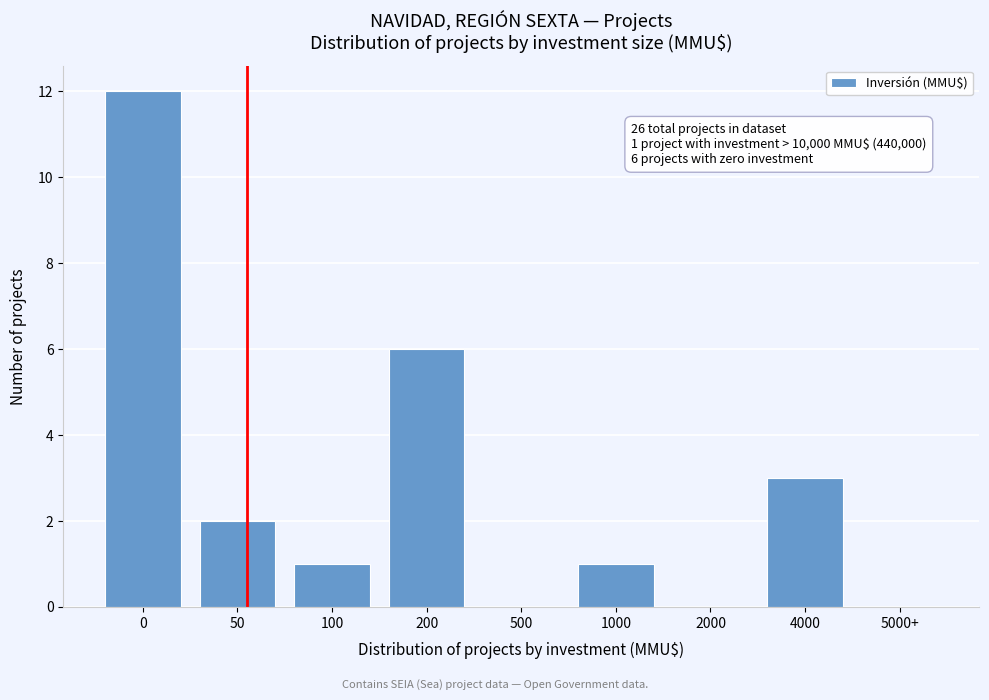

Reading left to right, transcribe all the data shown in this chart.

0=12	50=2	100=1	200=6	500=0	1000=1	2000=0	4000=3	5000+=0